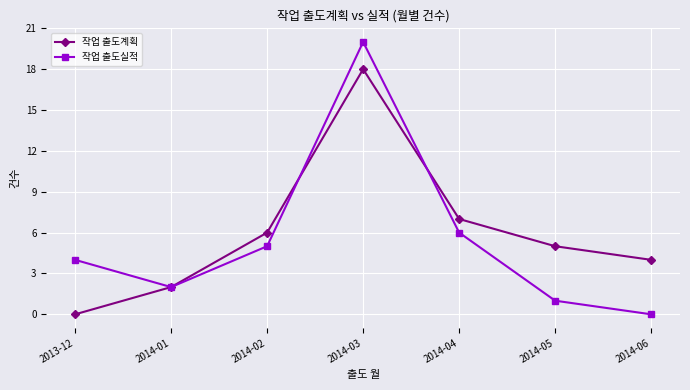

What is the difference between the 작업 출도계획 values at 2014-06 and 2014-03?

14